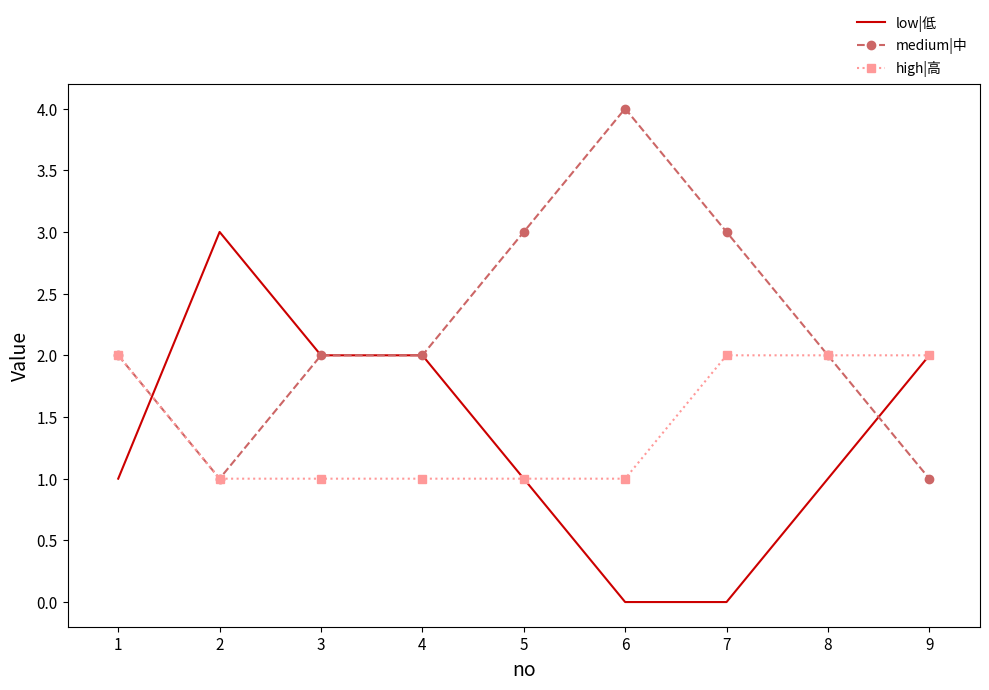

The low|低 series shows 2 at 1. True or false?

False